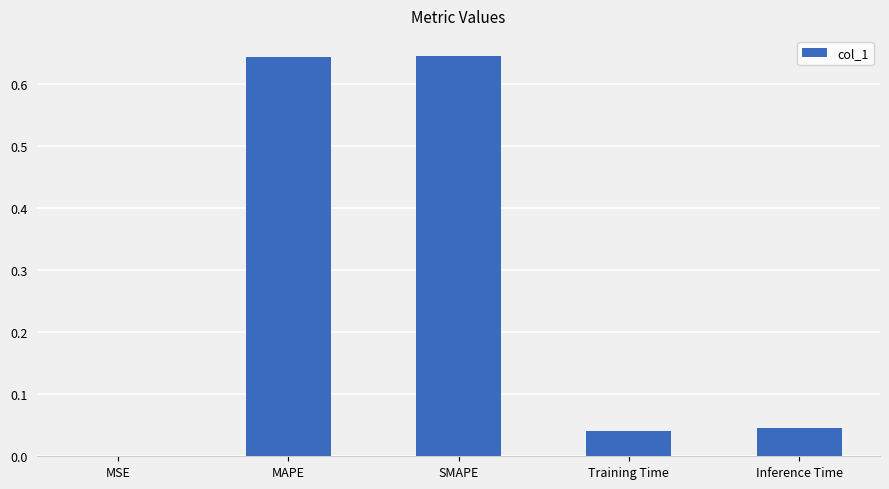

Are the bars horizontal?

No